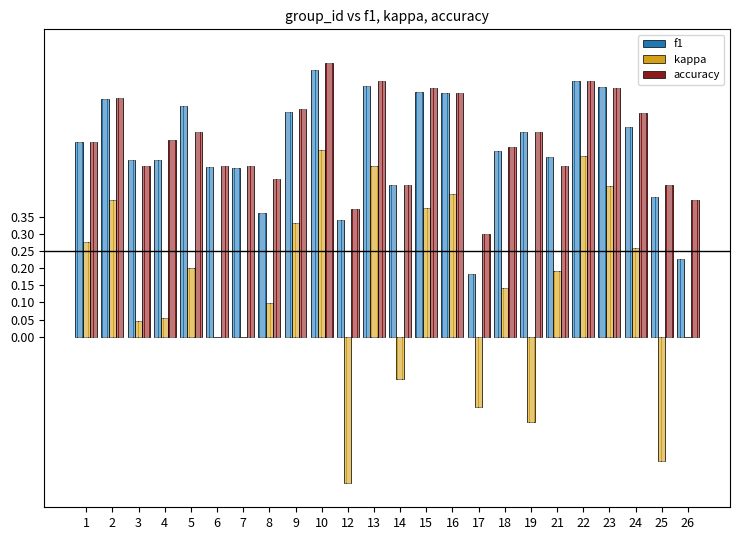

At which category is the sum across all series the highest?

10